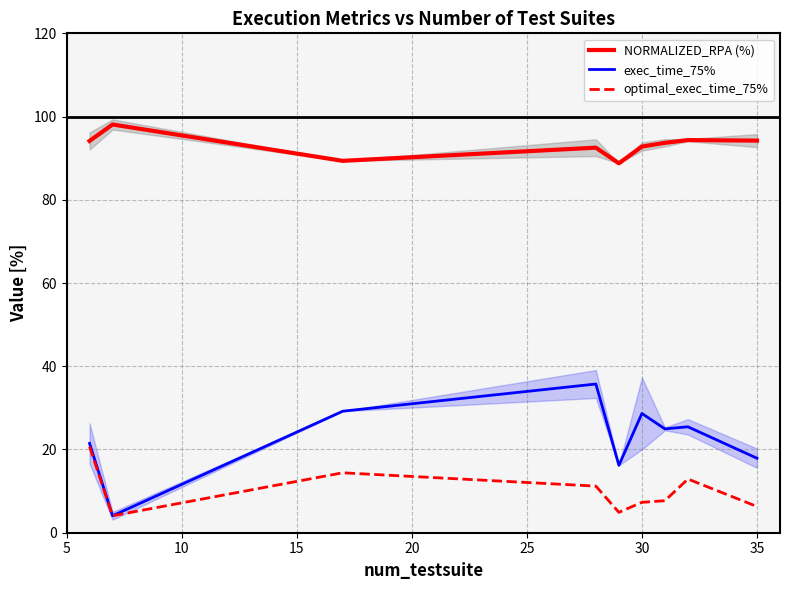

The NORMALIZED_RPA (%) series shows 155.4 at 35. True or false?

False